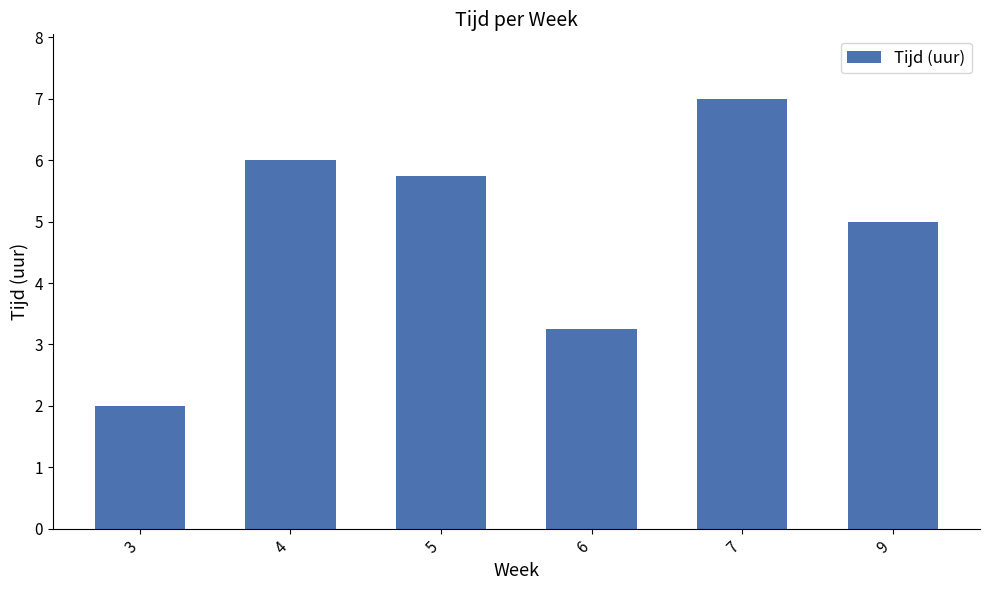

Which has a higher value, 5 or 4?

4